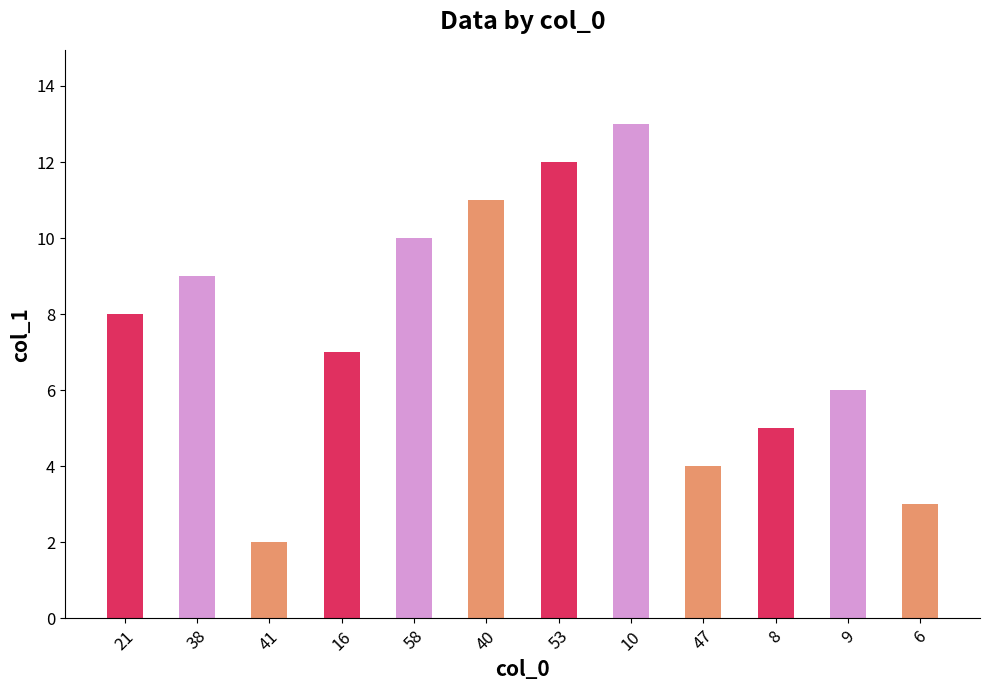

Is it true that the value at 6 is 3.0?

True